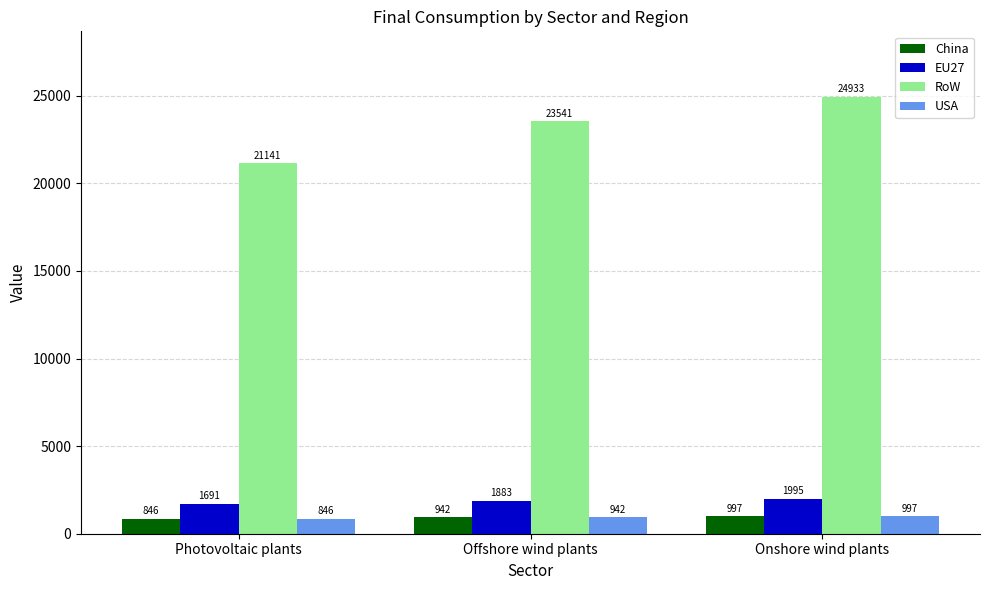

Rank the categories by RoW value from highest to lowest.

Onshore wind plants, Offshore wind plants, Photovoltaic plants